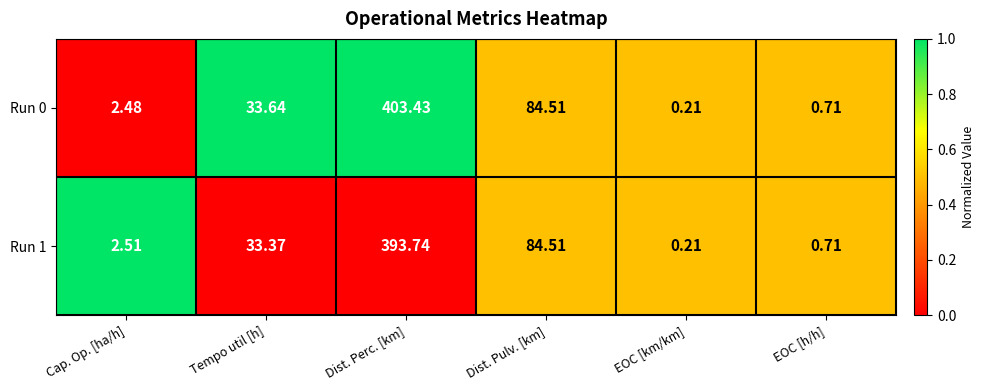

At which label does Run 1 reach its minimum?

EOC [km/km]